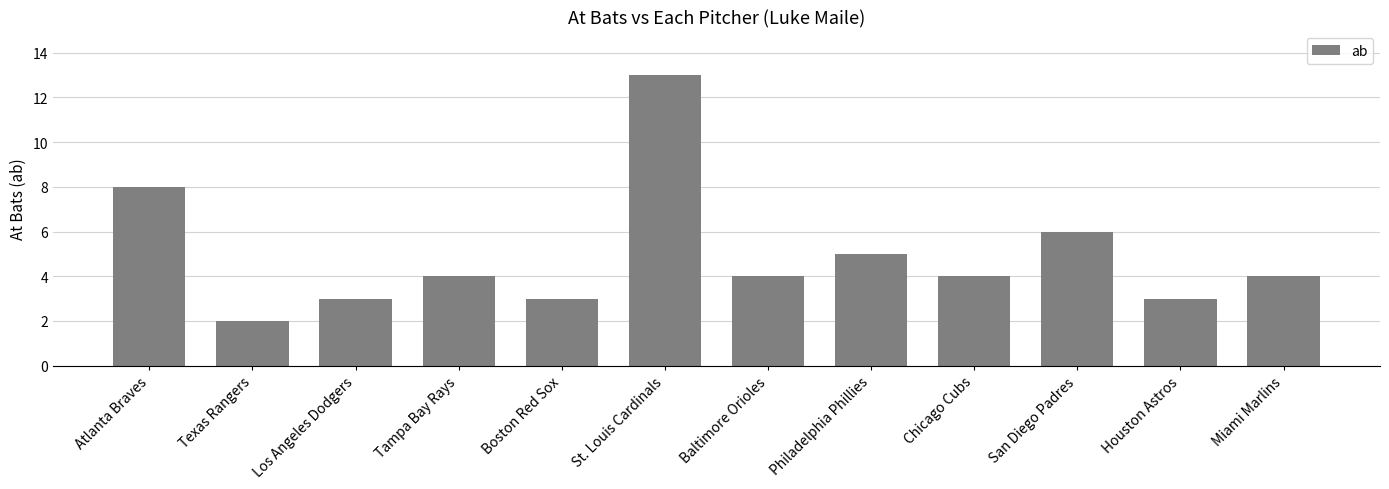

What is the approximate value at St. Louis Cardinals, to the nearest 10?

10